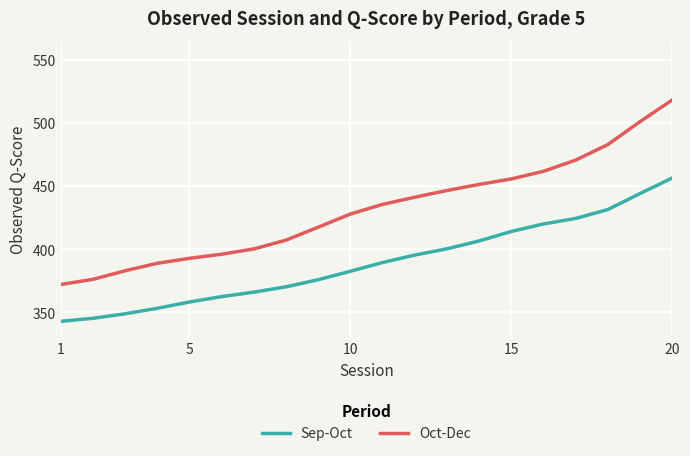

Rank the series by their maximum value, from lowest to highest.

Sep-Oct, Oct-Dec